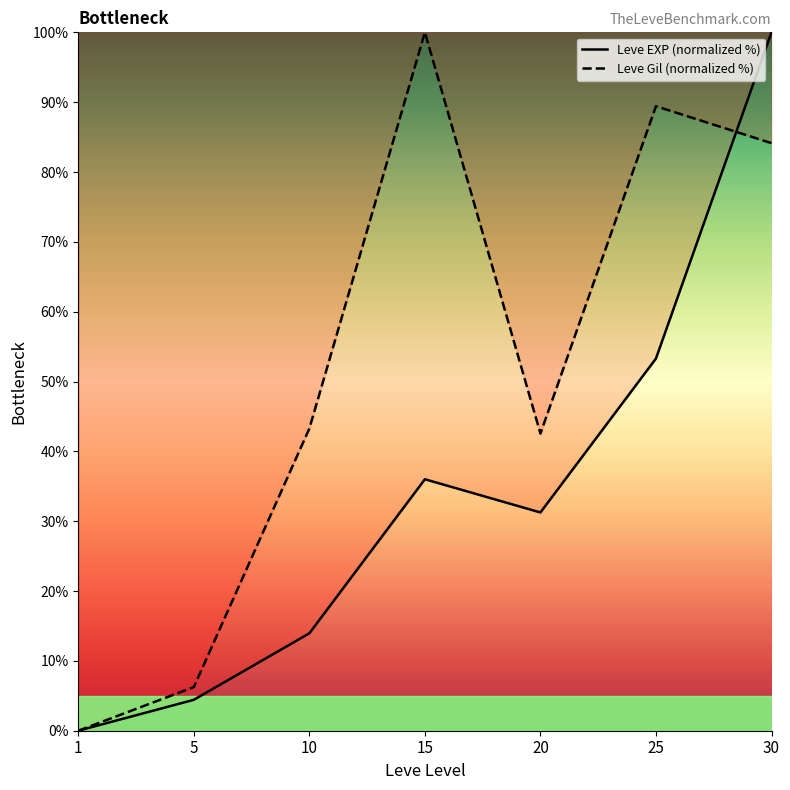

Which category has the highest value across all series?

30